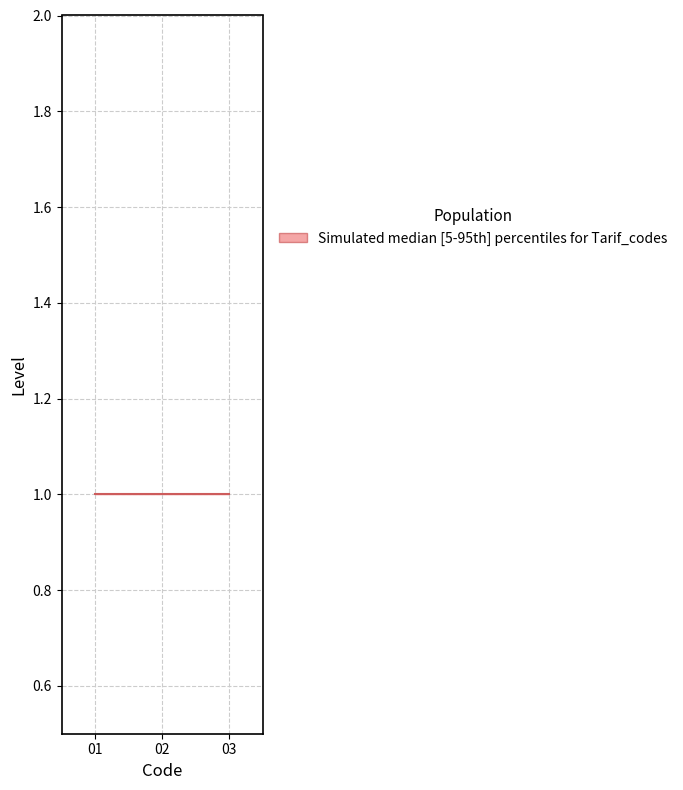

What is the sum of all values?

6